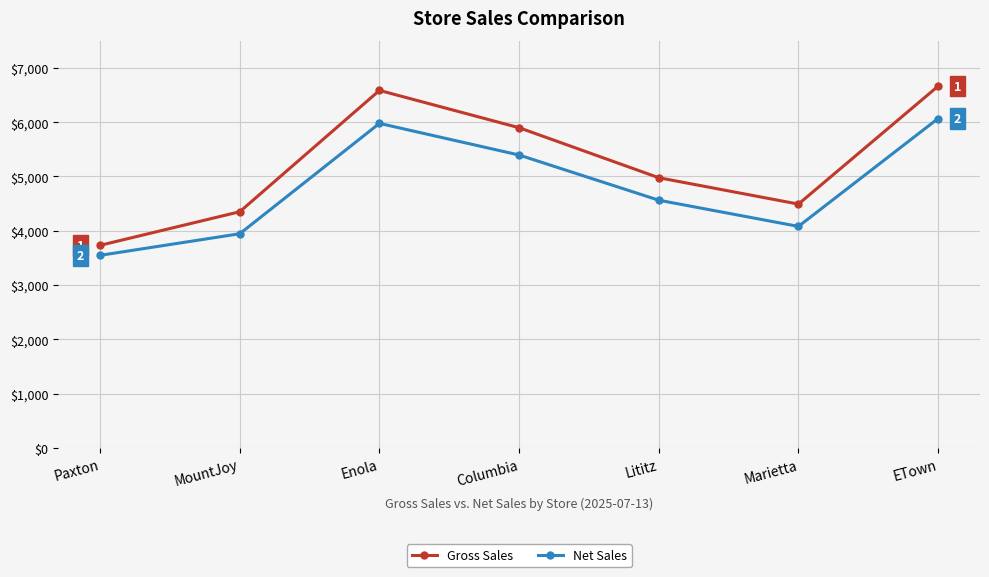

True or false: Net Sales and Gross Sales cross at least once.

False